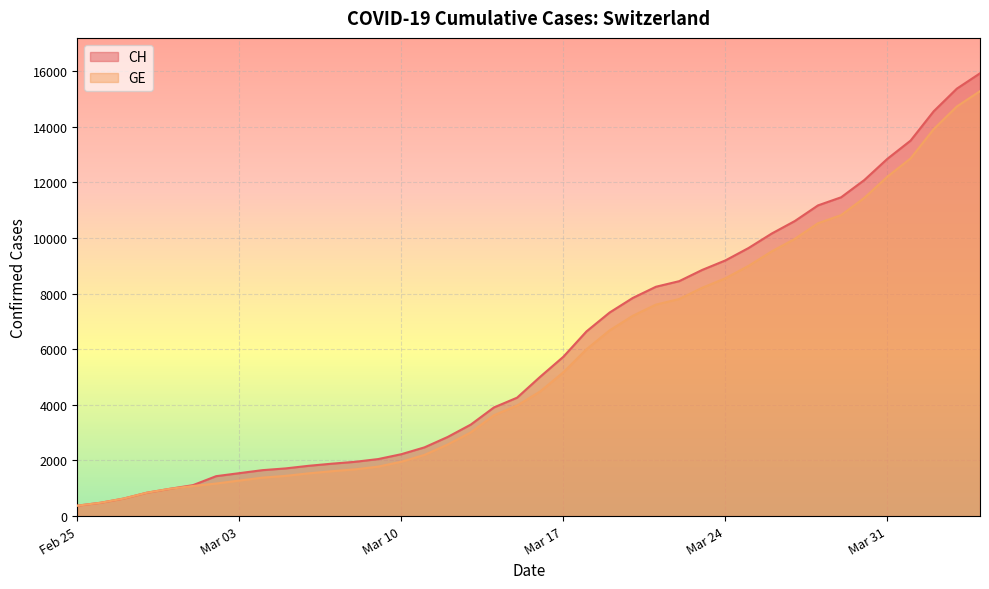

Which series has the widest spread of values?

CH